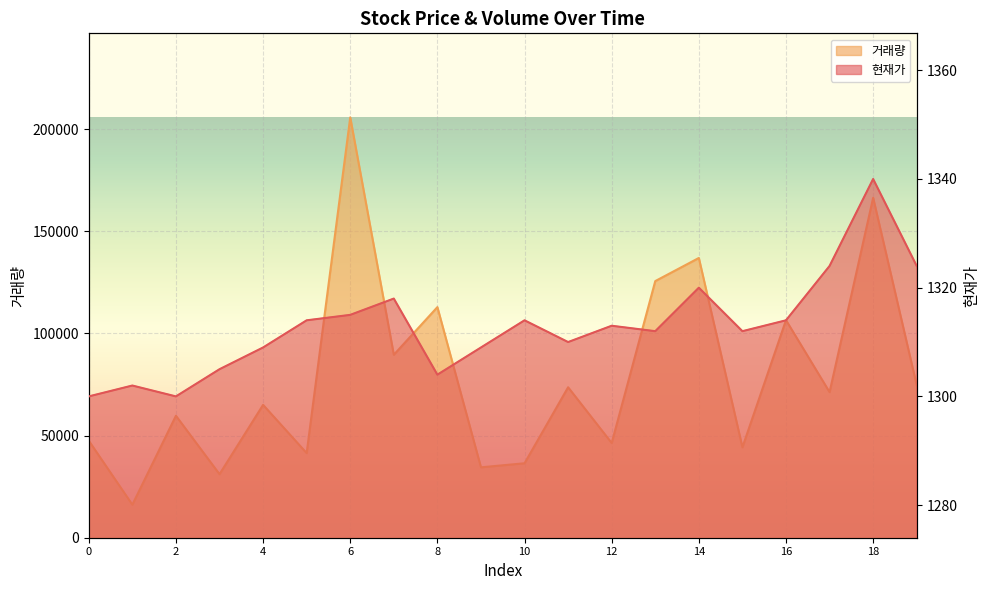

List the series in order of their overall mean, highest first.

거래량, 현재가